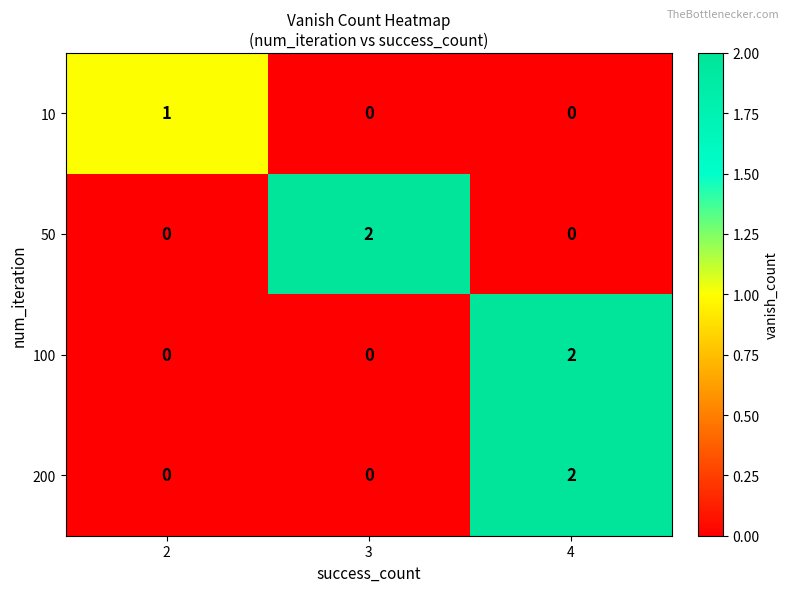

What is the difference between the highest and lowest values at 2?

1